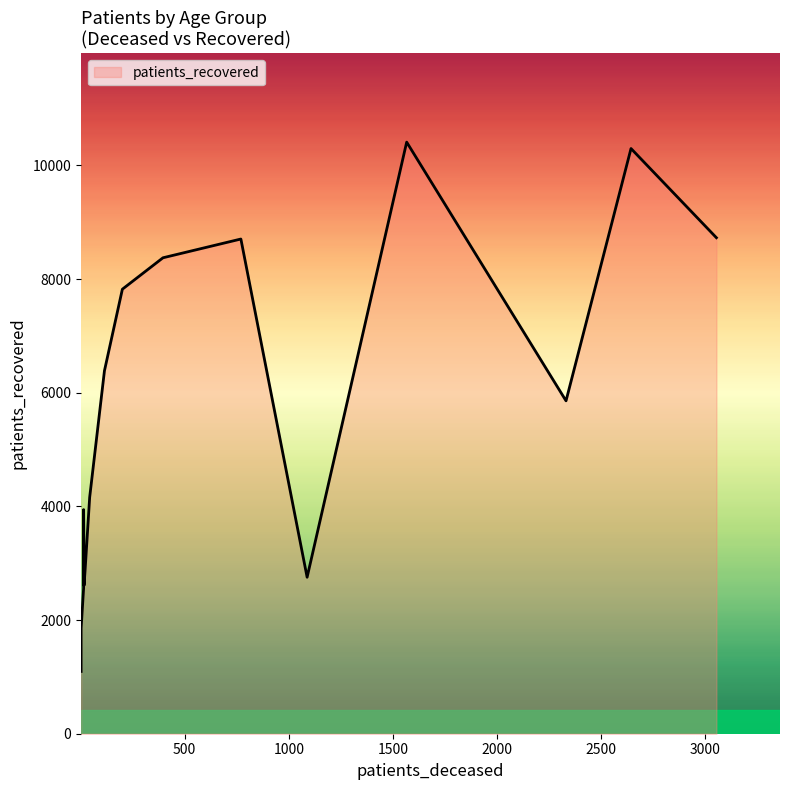

Read the patients_recovered value at 85 - 89, to the nearest 100.

5900